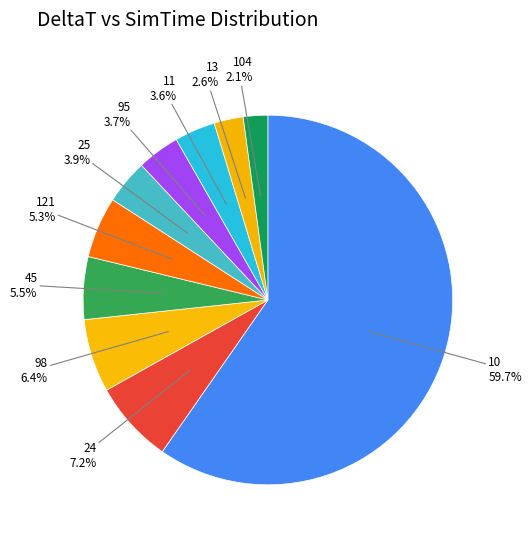

How many segments does this pie chart have?

10